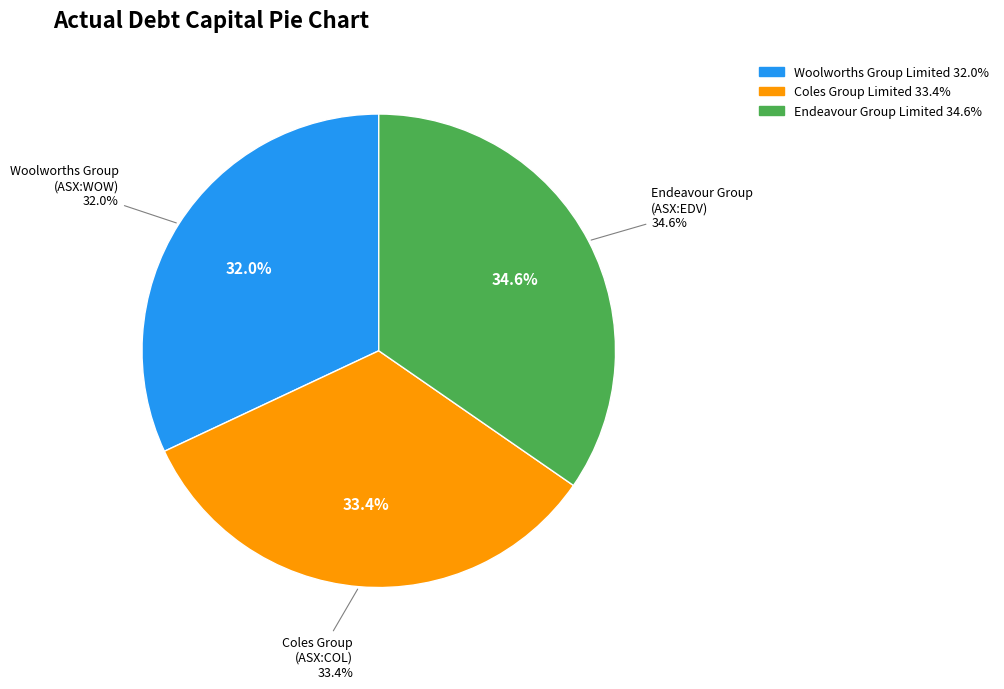

Count the number of slices in the pie.

3